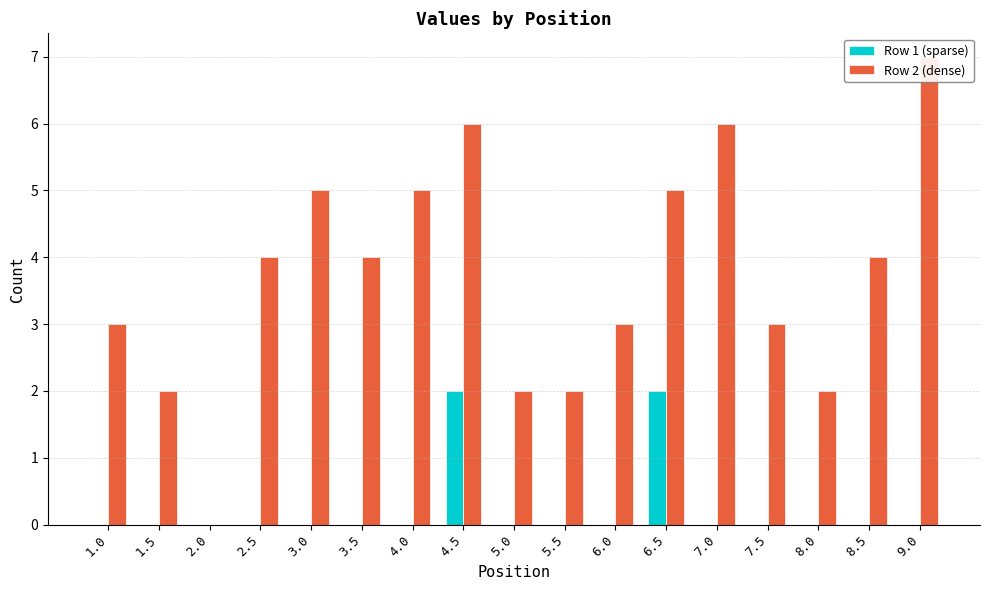

The value of Row 1 (sparse) at 1.5 is 1. True or false?

False